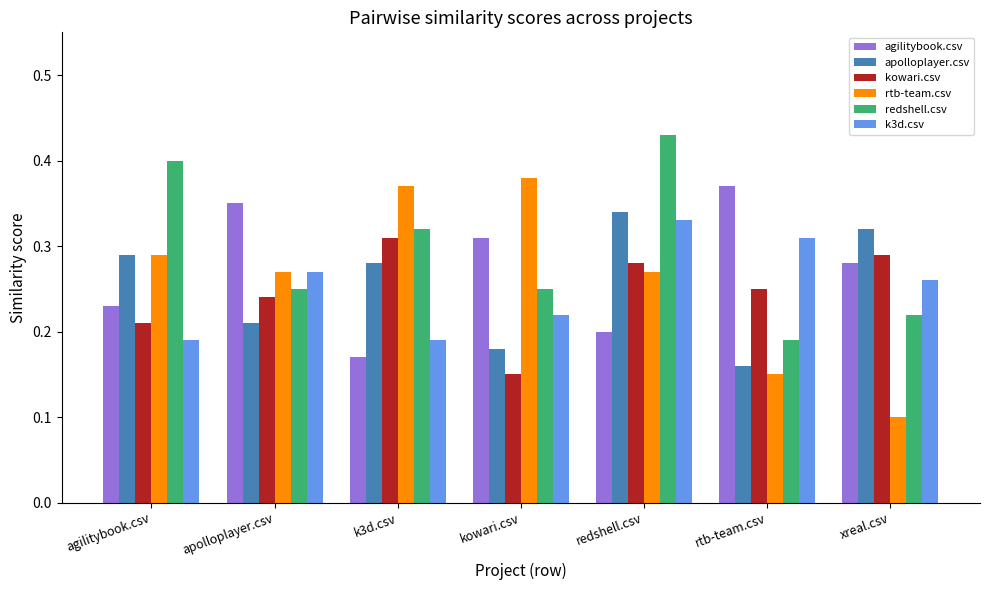

How many series are shown in this chart?

6